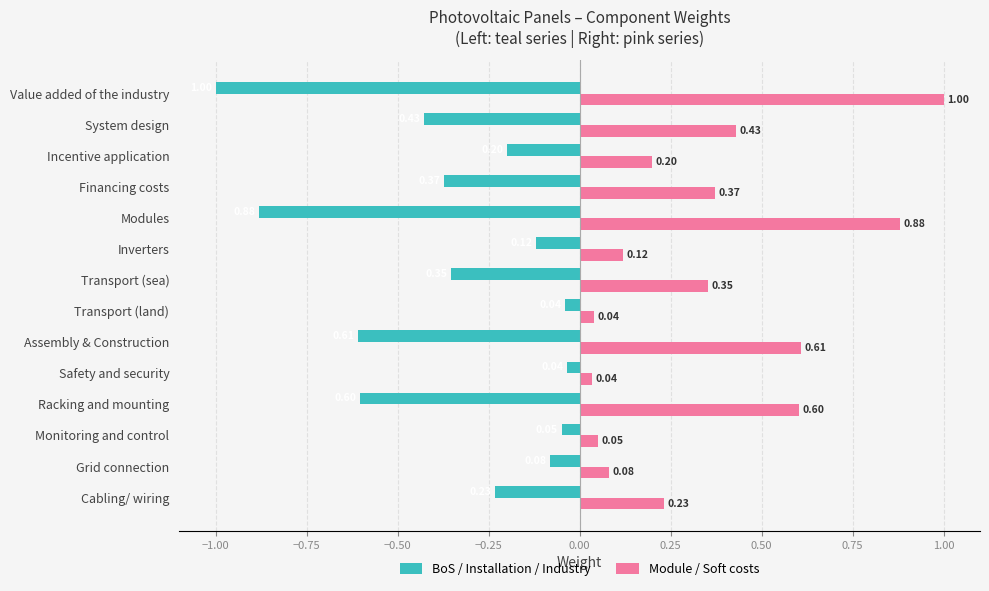

Rank the series by their average value, from highest to lowest.

Module / Soft costs, BoS / Installation / Industry